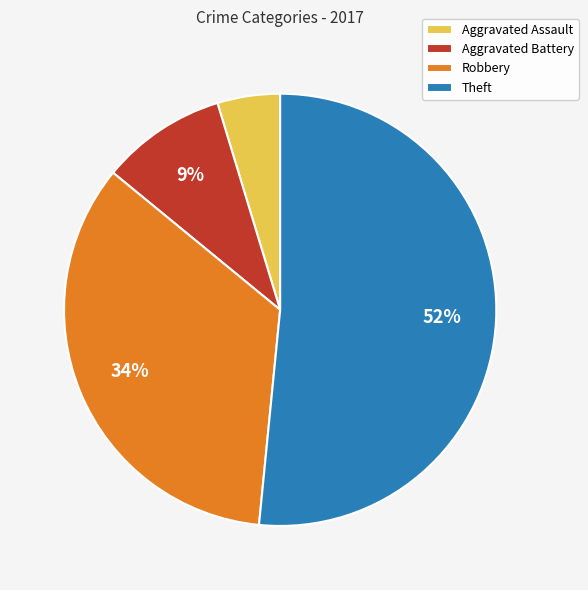

To the nearest percent, what portion does Theft represent?

52%